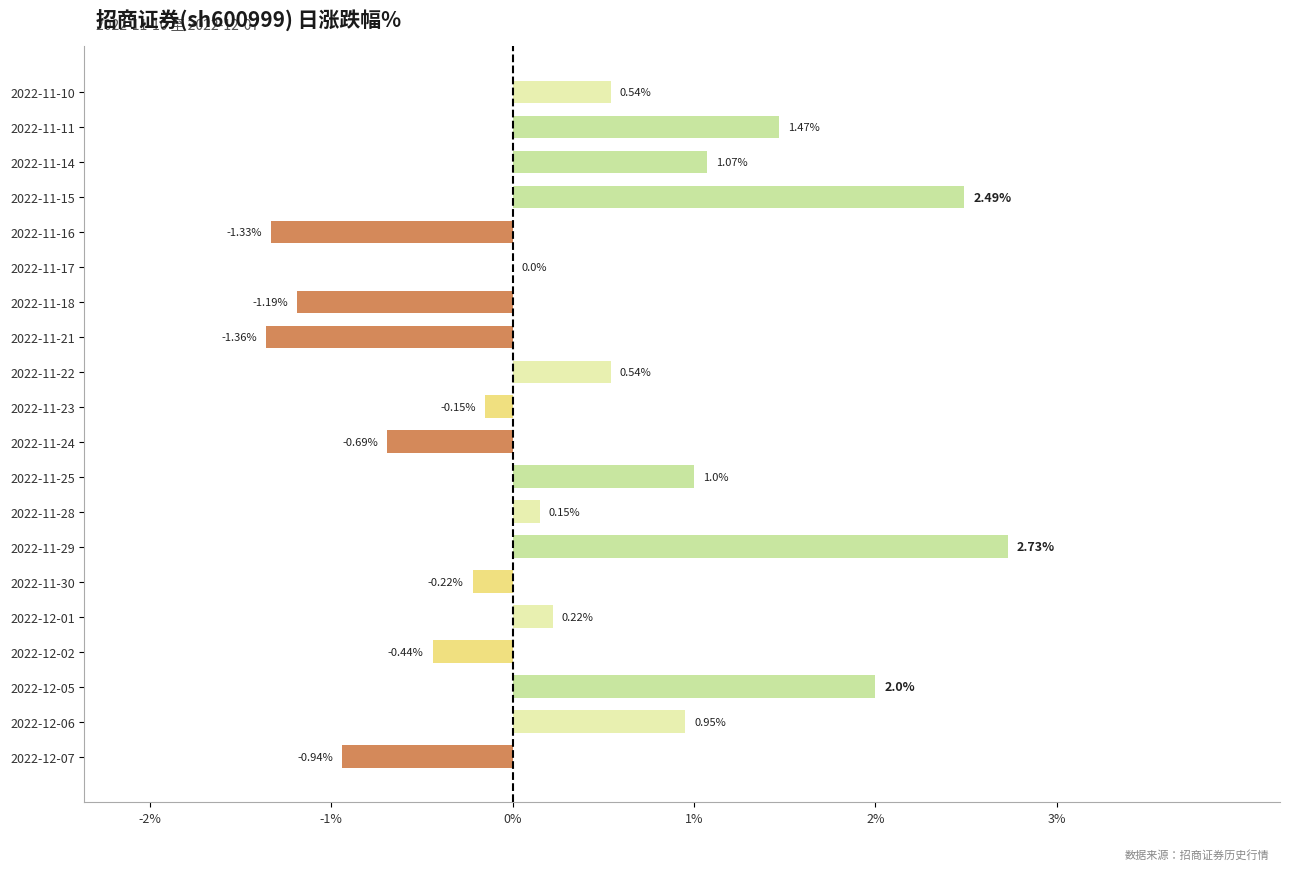

Between 2022-11-17 and 2022-11-28, which is larger?

2022-11-28